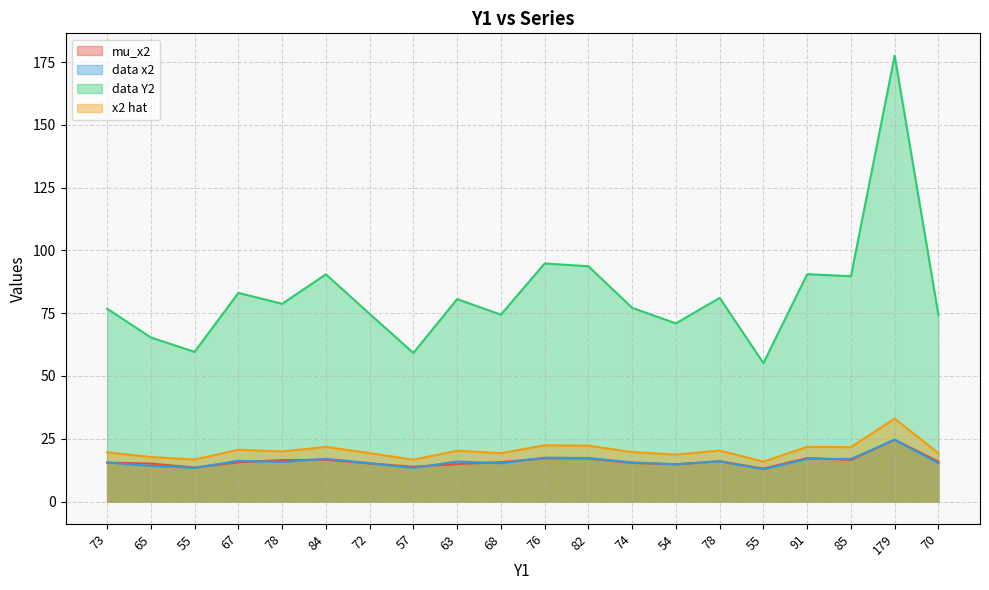

How many data points in data x2 are above 15?

15